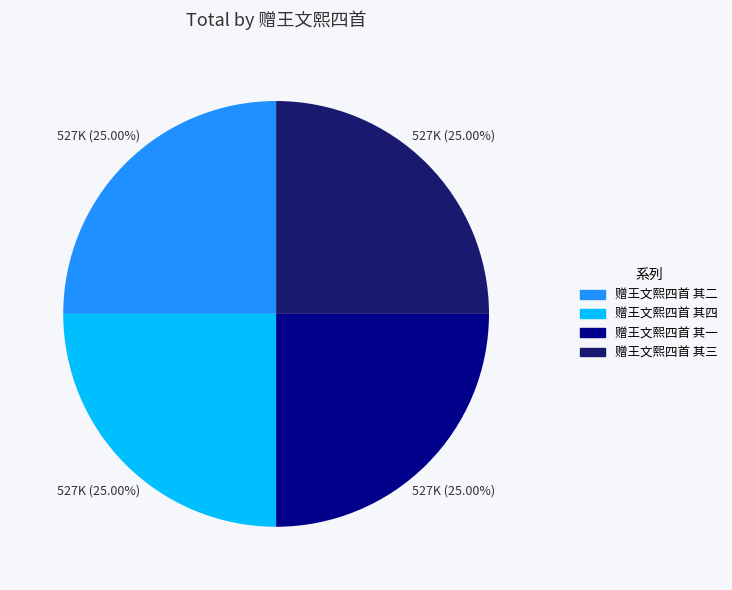

Does 赠王文熙四首 其三 represent more than half of the total?

No